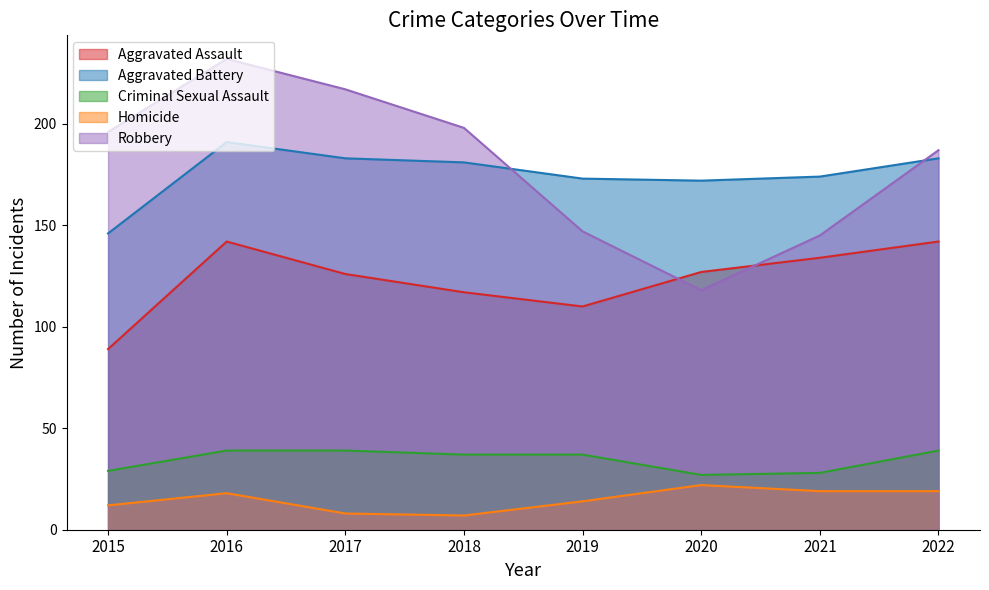

Which series has the largest range (max minus min)?

Robbery